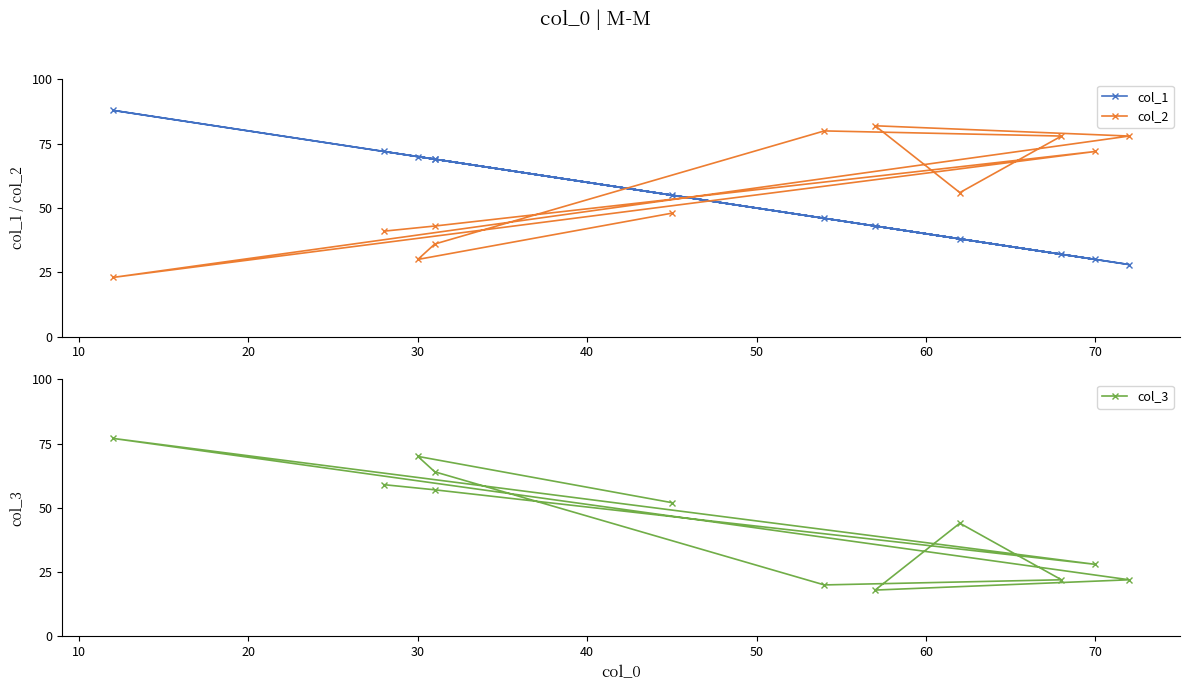

Where do col_3 and col_2 first cross each other?

10 and 20